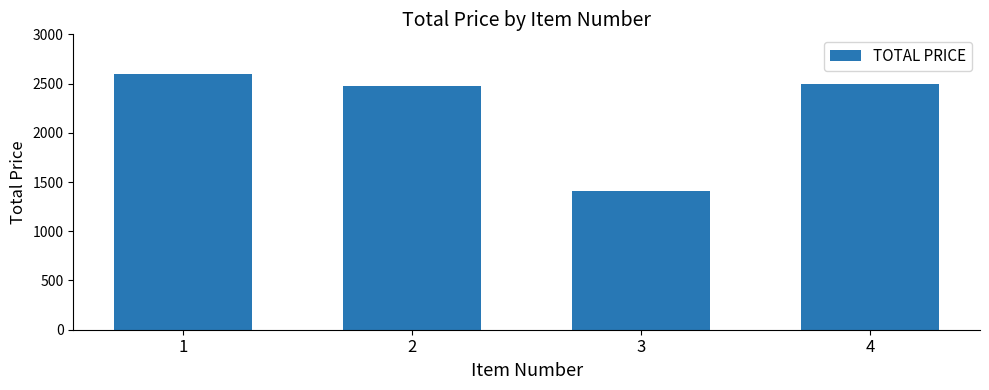

What is the change in value from 2 to 3?

-1069.0